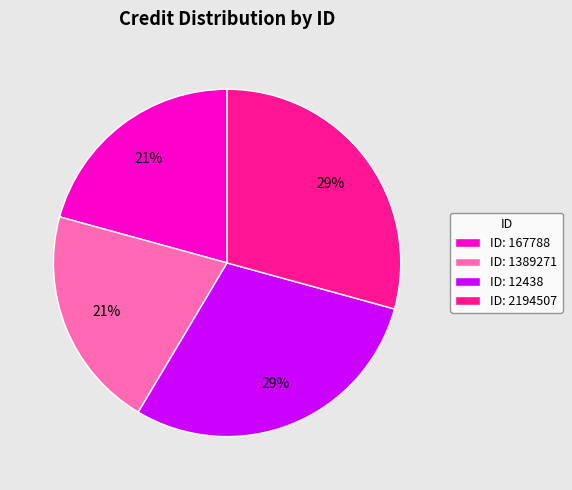

Does any single category account for the majority?

No